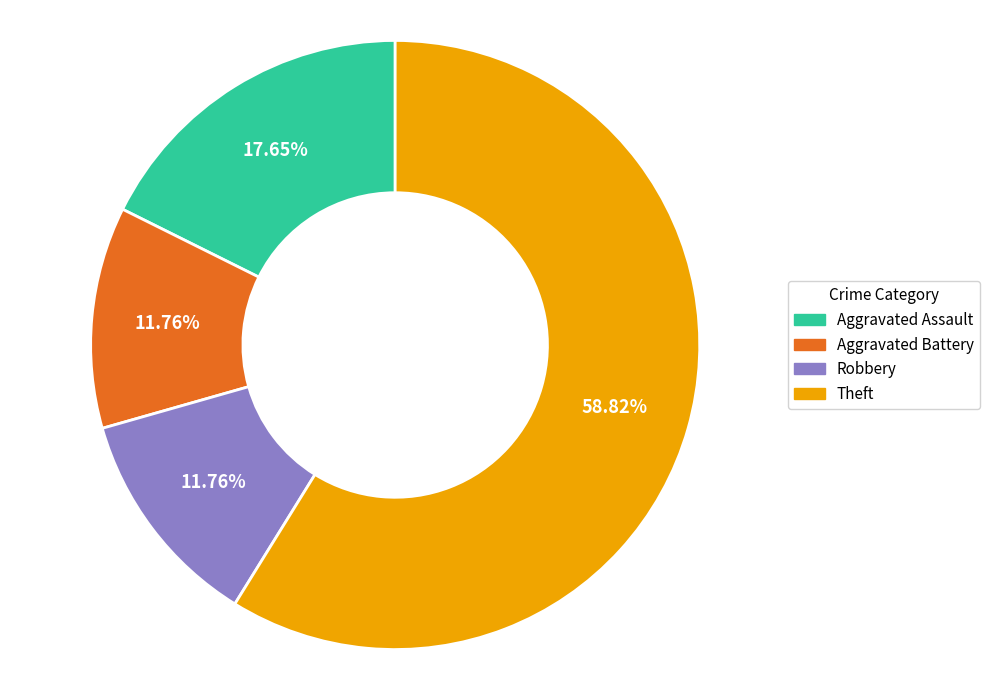

Which category has the biggest portion of the pie?

Theft